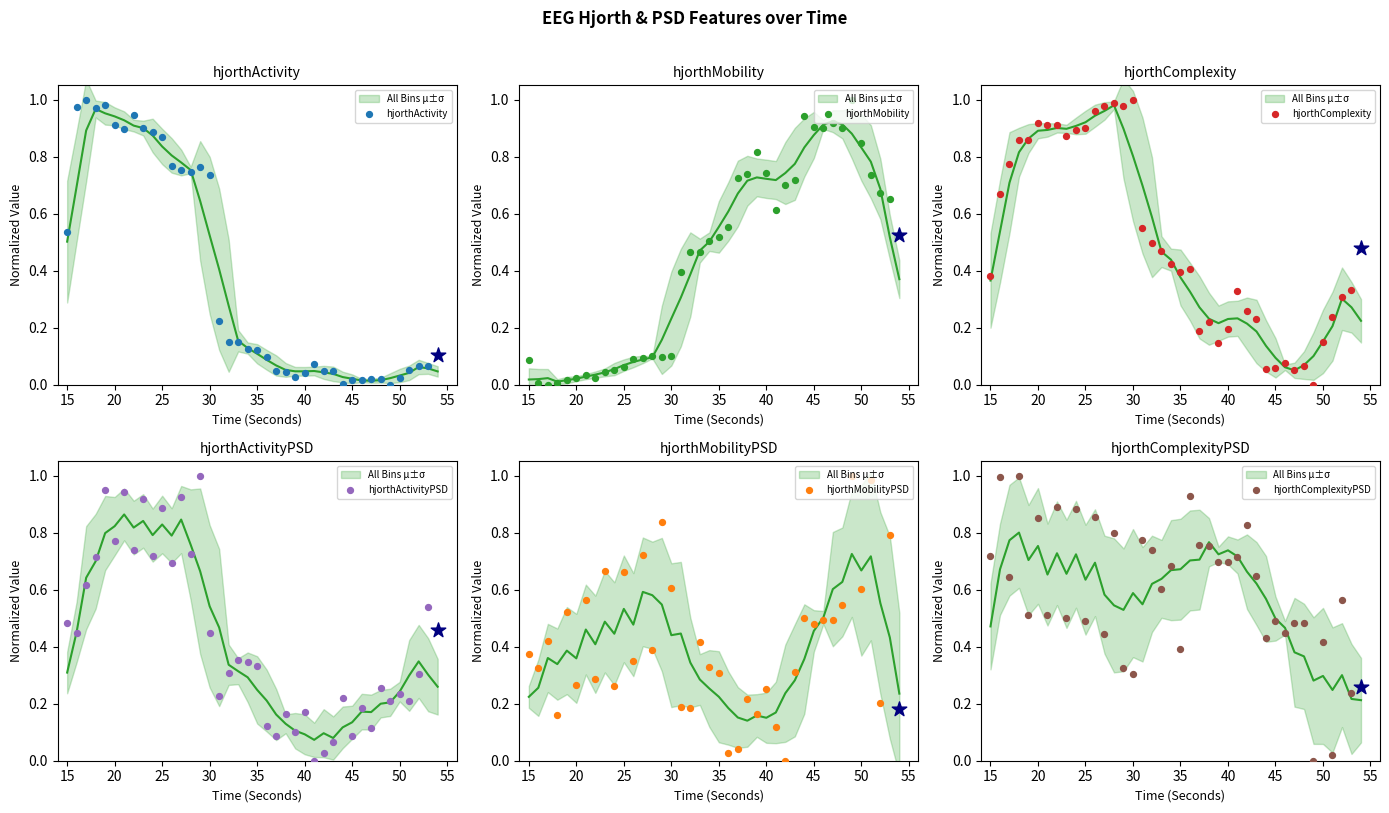

What are all the series names shown in the legend?

hjorthActivity, hjorthMobility, hjorthComplexity, hjorthActivityPSD, hjorthMobilityPSD, hjorthComplexityPSD